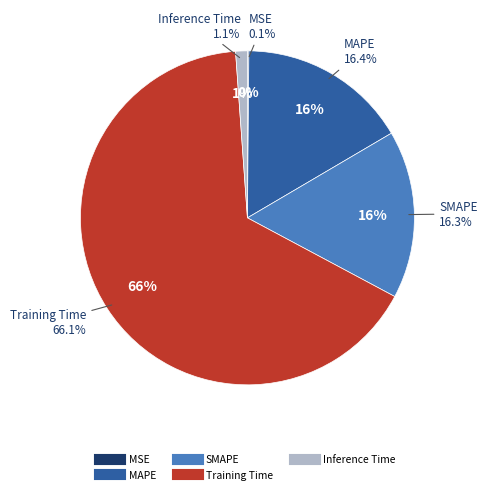

Is Training Time the majority of the pie?

Yes